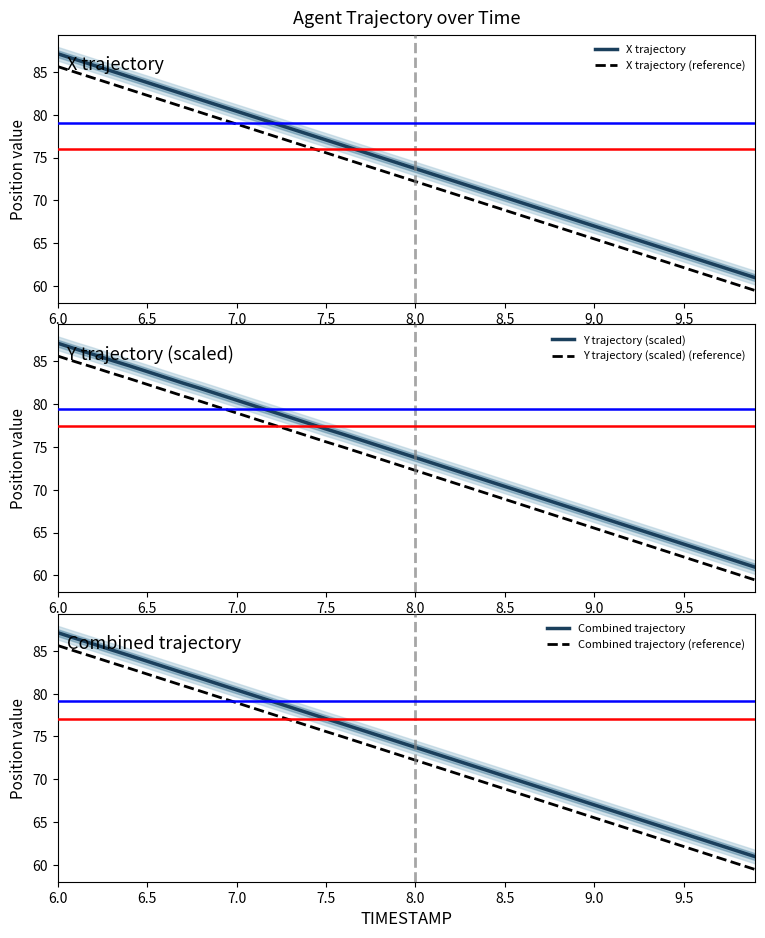

Where does the Combined trajectory (reference) series first go above 72?

6.0